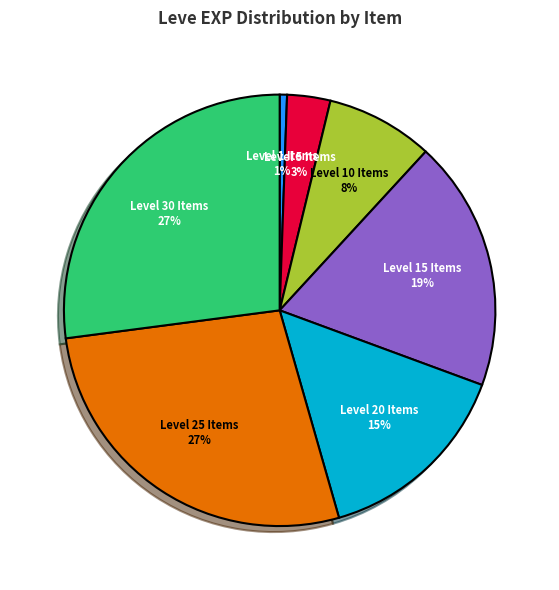

Count the number of slices in the pie.

7